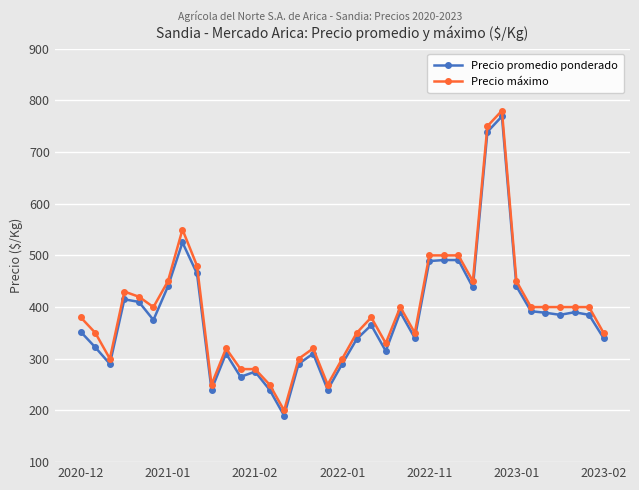

True or false: Precio máximo has more than 0 points higher than both neighbors.

True